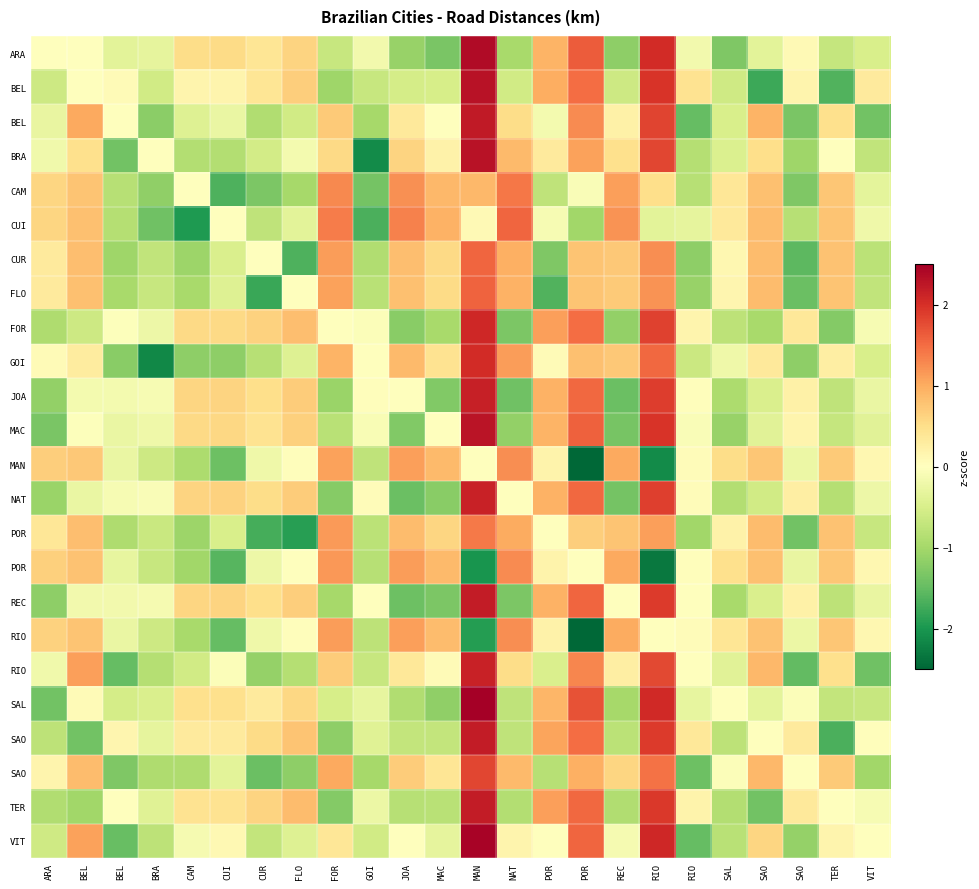

What is the total value across all series at RIO?

29.1